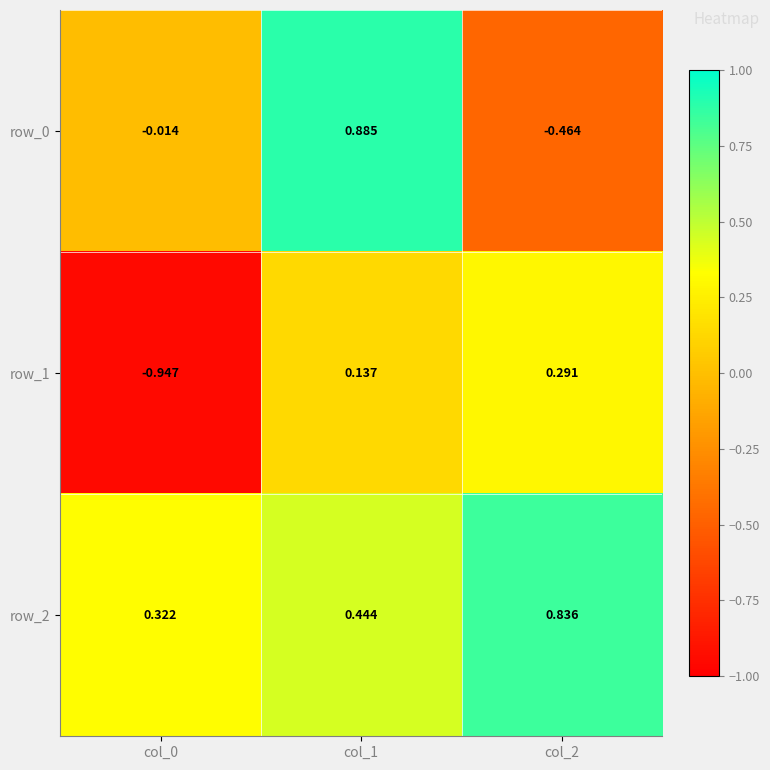

Is the value of row_1 at col_2 greater than the value of row_0 at col_0?

Yes